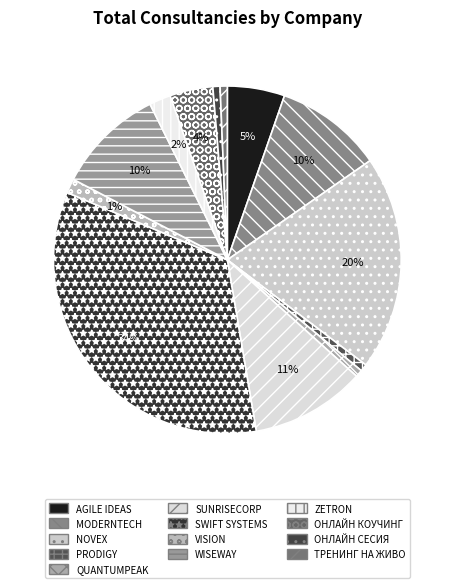

To the nearest percent, what is the difference between the largest and smallest slice percentages?

33%